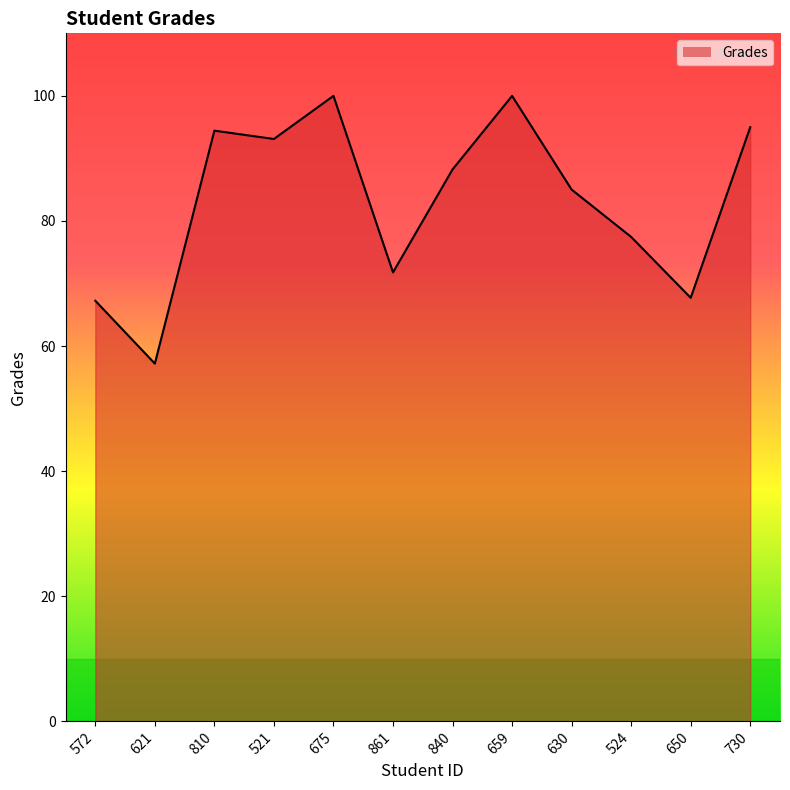

What is the average value?

83.1